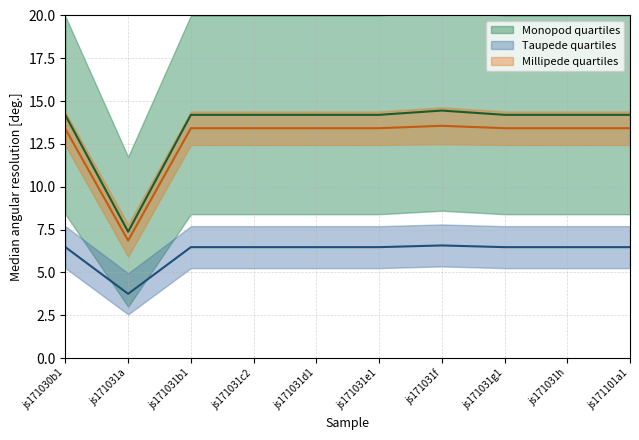

Count the number of data series in this chart.

3